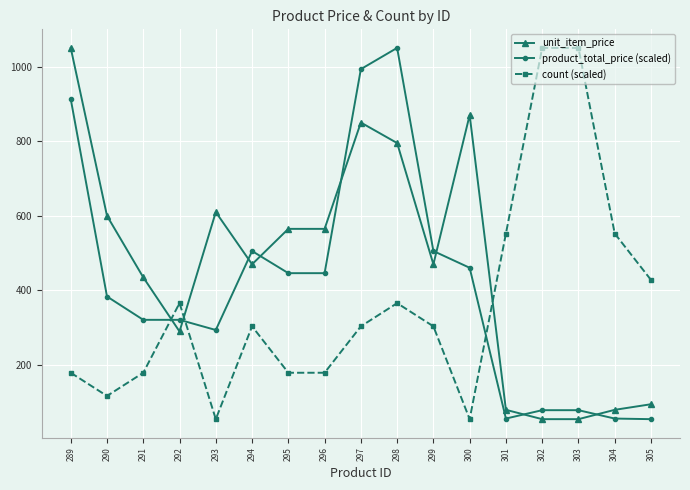

What are all the series names shown in the legend?

unit_item_price, product_total_price (scaled), count (scaled)